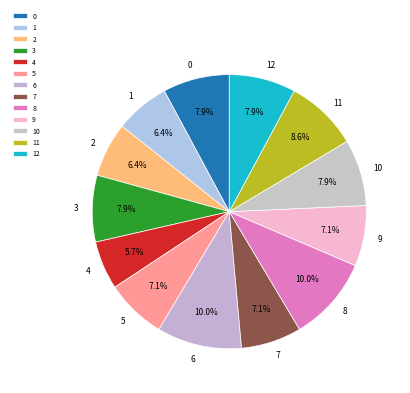

How many segments does this pie chart have?

13